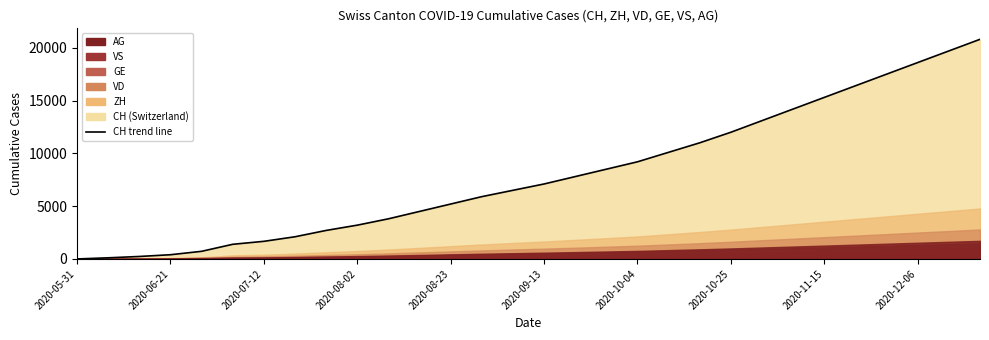

True or false: there are more than 2 points higher than both neighbors.

False